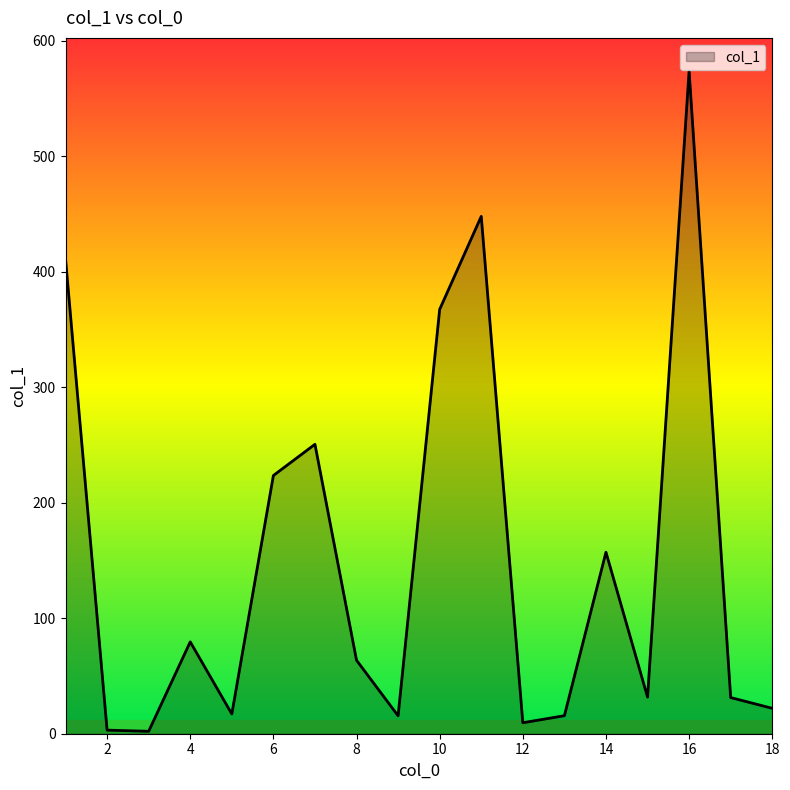

What is the difference between the maximum and minimum values?

571.5